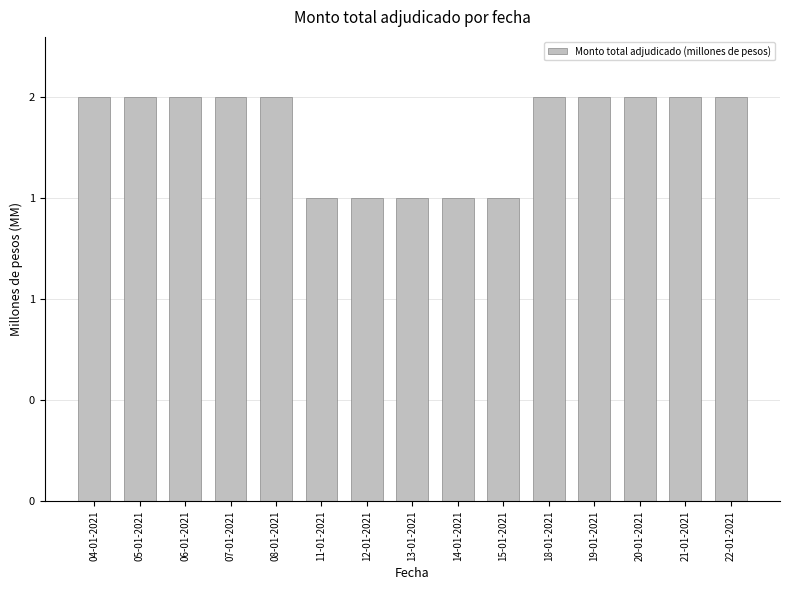

What is the ratio of the value at 14-01-2021 to the value at 15-01-2021?

1.0